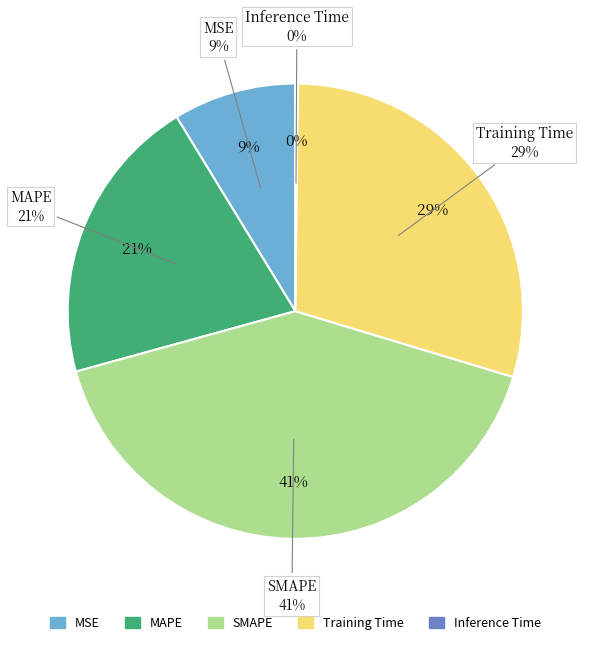

Which slice is the largest?

SMAPE